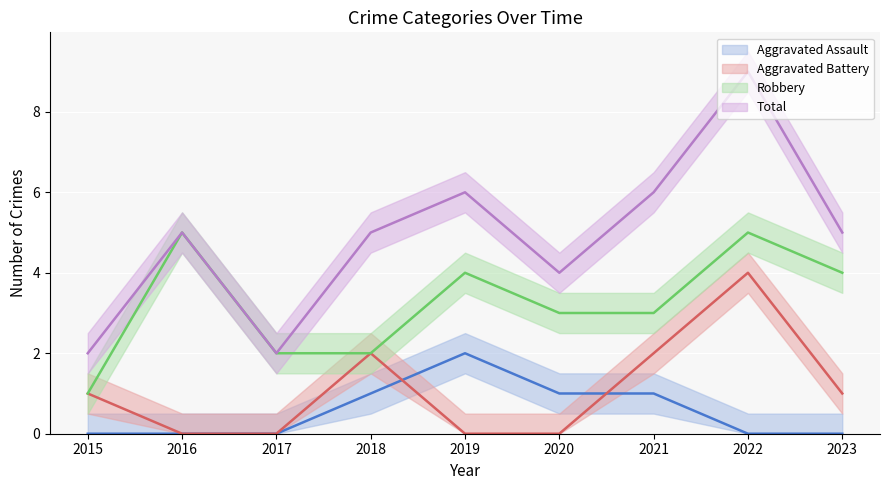

Where does the Total series first go above 5?

2019